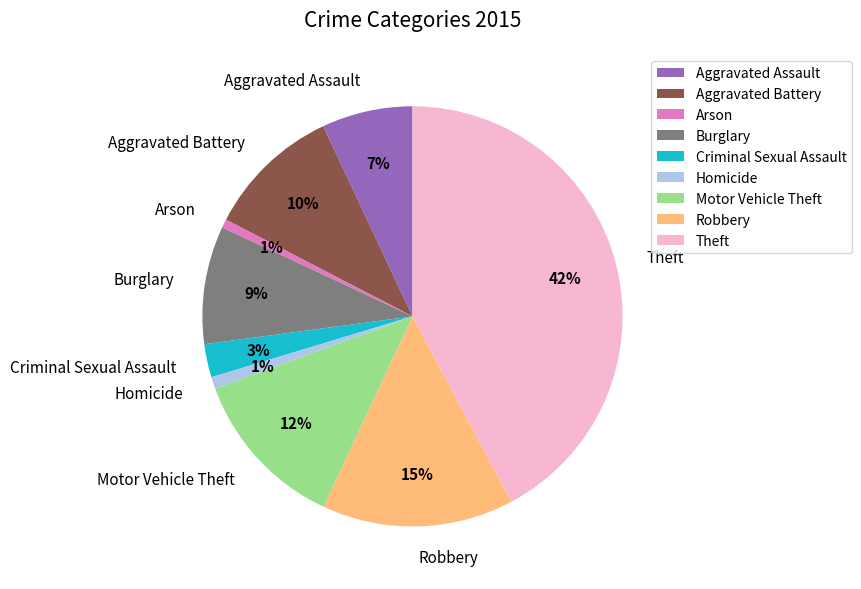

To the nearest percent, what is the average slice percentage?

11%